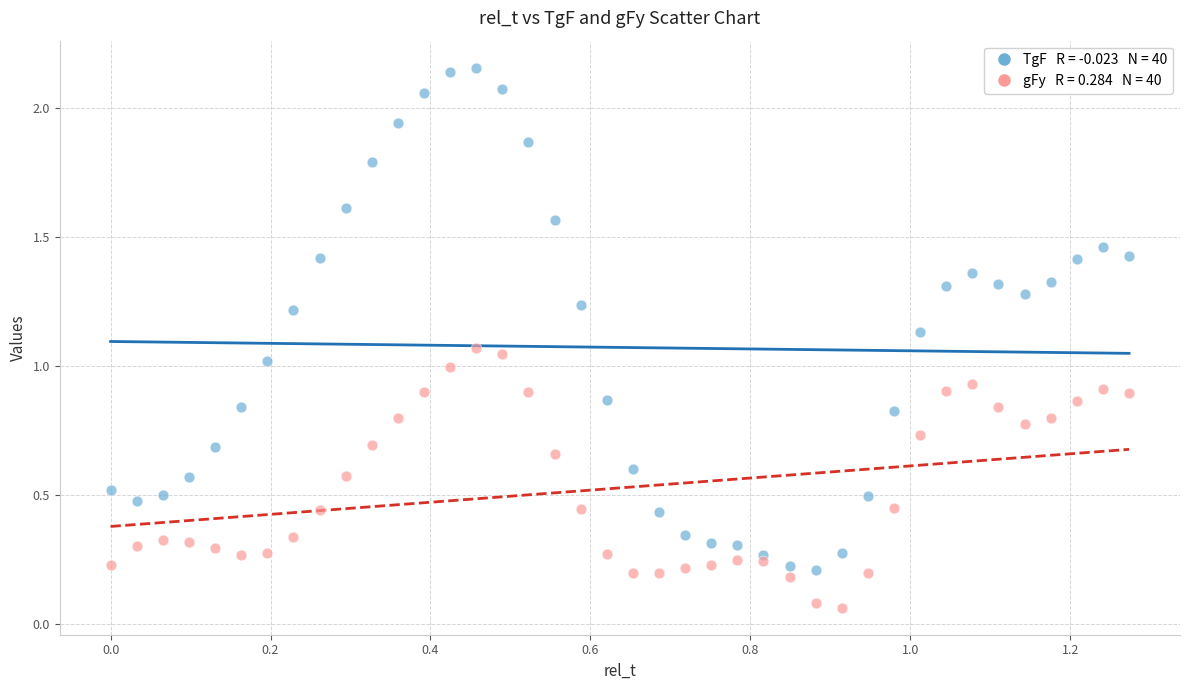

How many points are shown in the scatter plot?

80